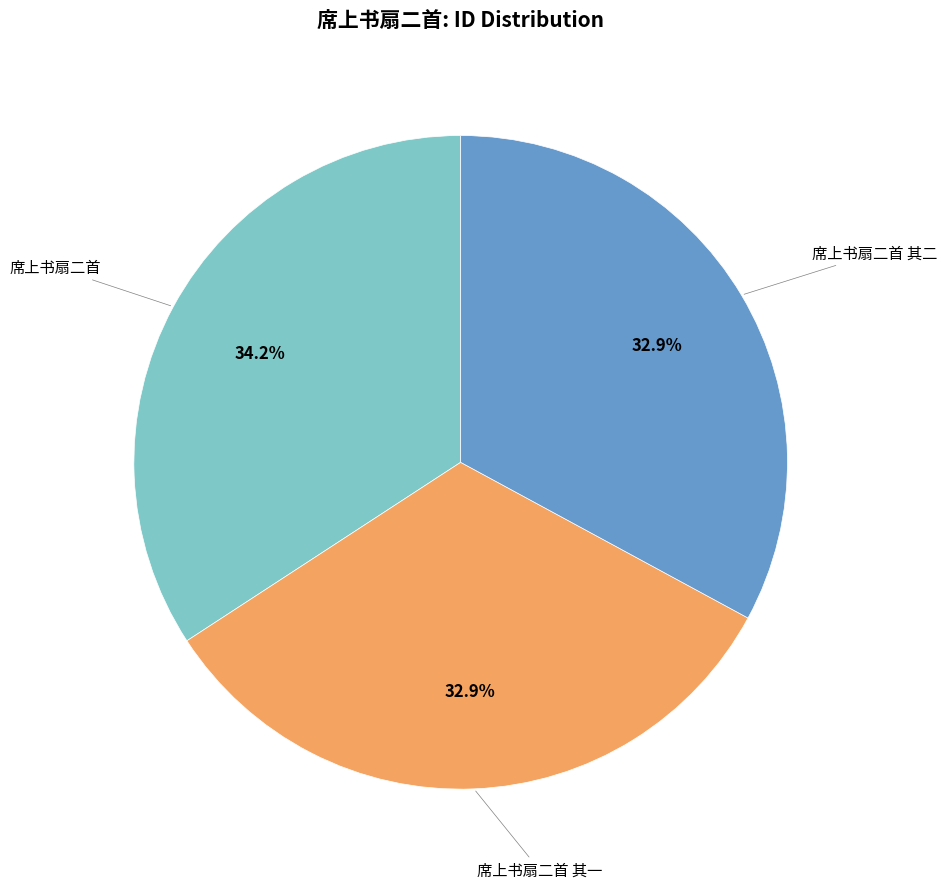

Is there any slice that represents more than half of the pie?

No